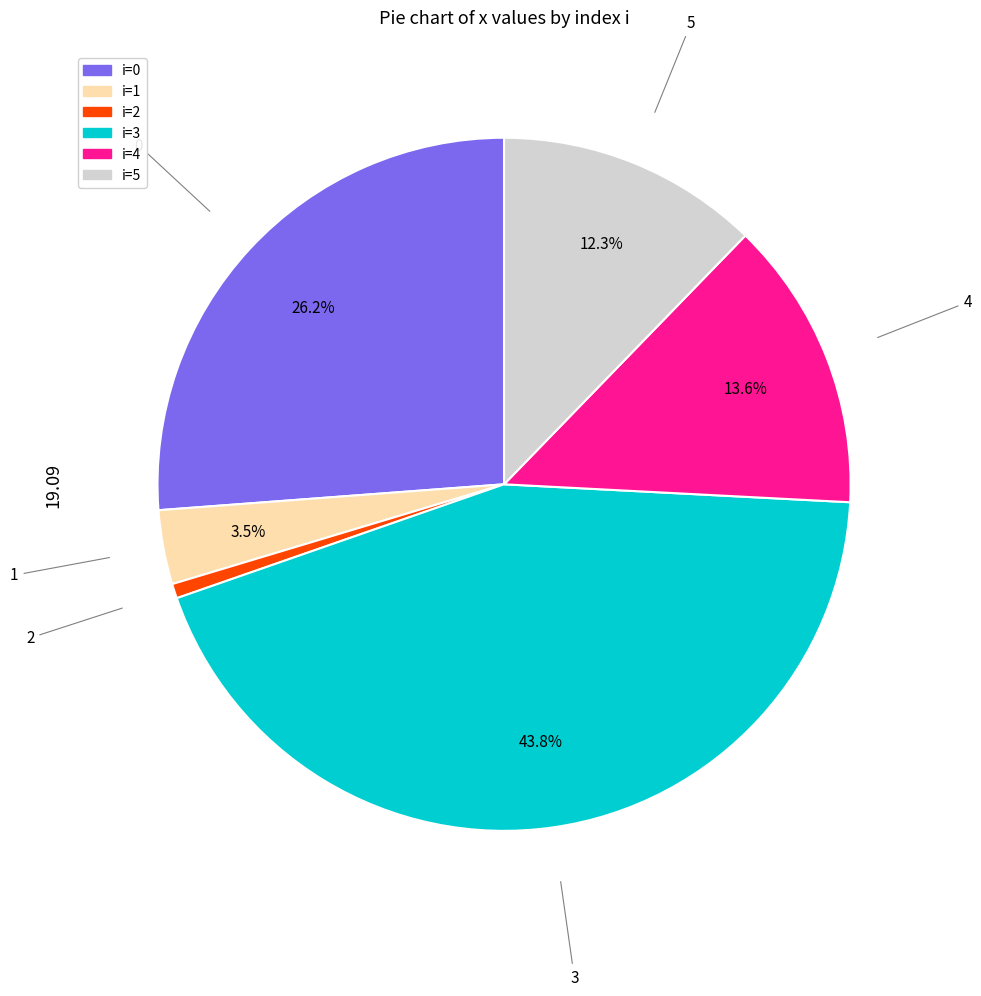

Is there a majority slice in this chart?

No